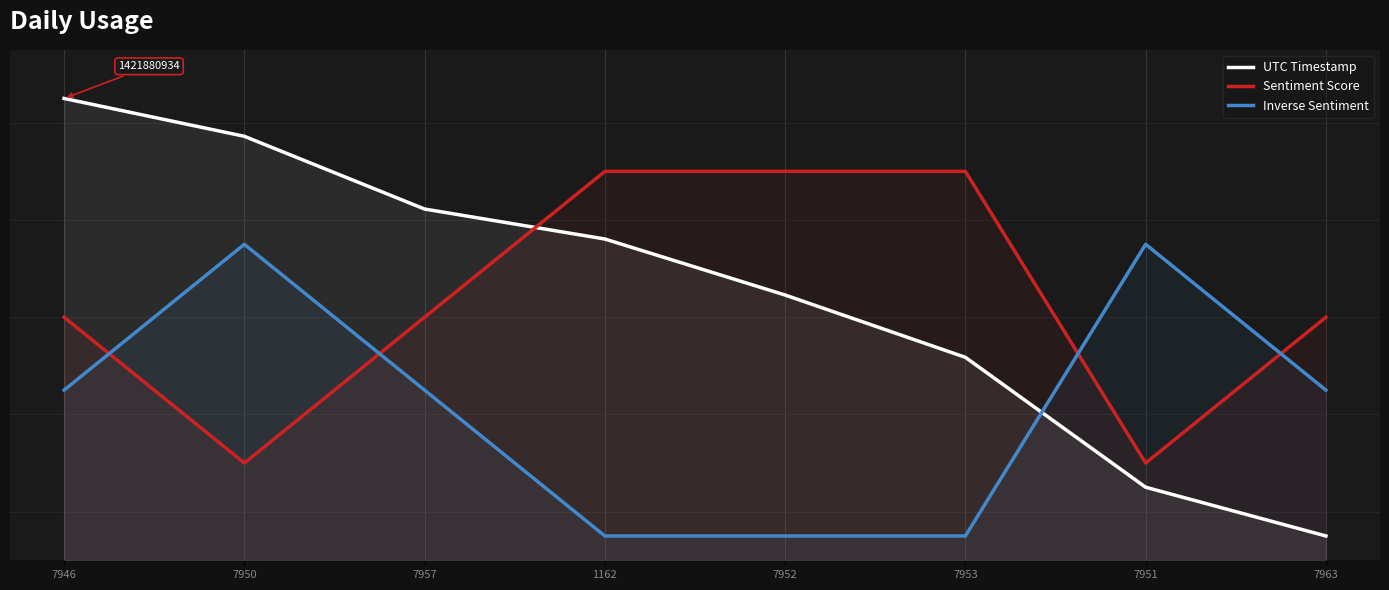

What is the greatest value displayed?

95.0